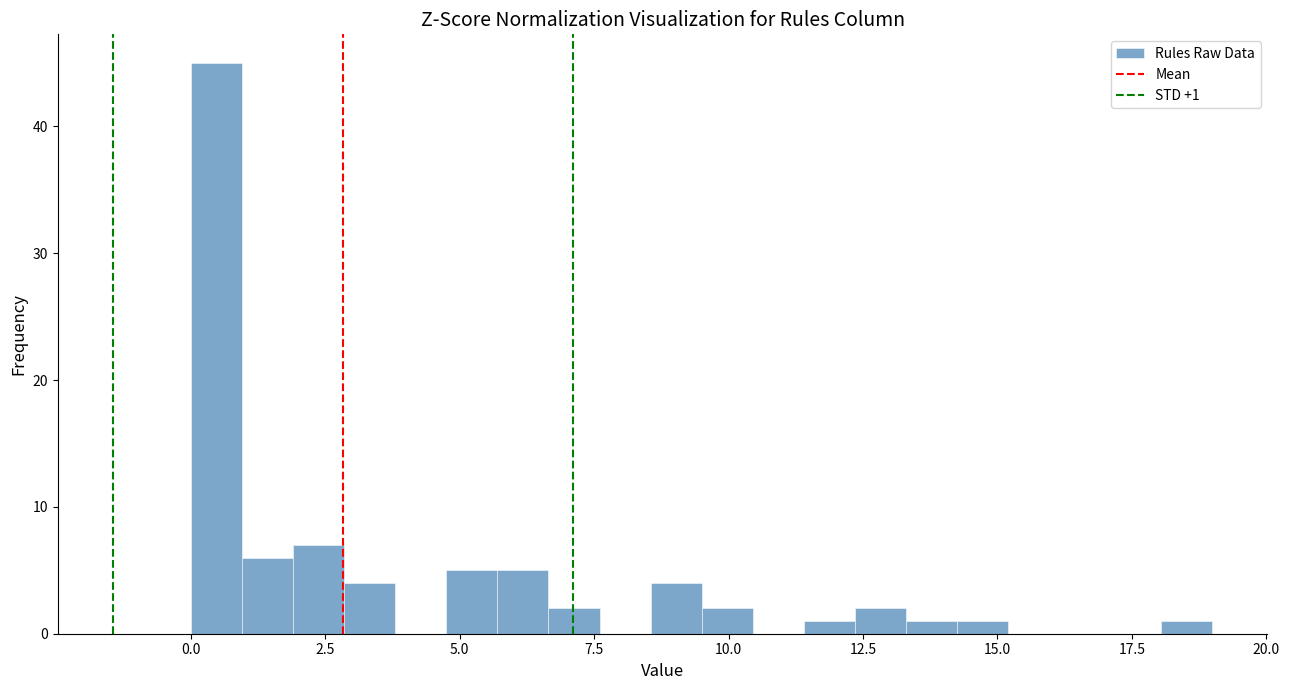

Around what value on the x-axis is the tallest bar? Give the approximate position of its centre, as read against the axis.

0.5